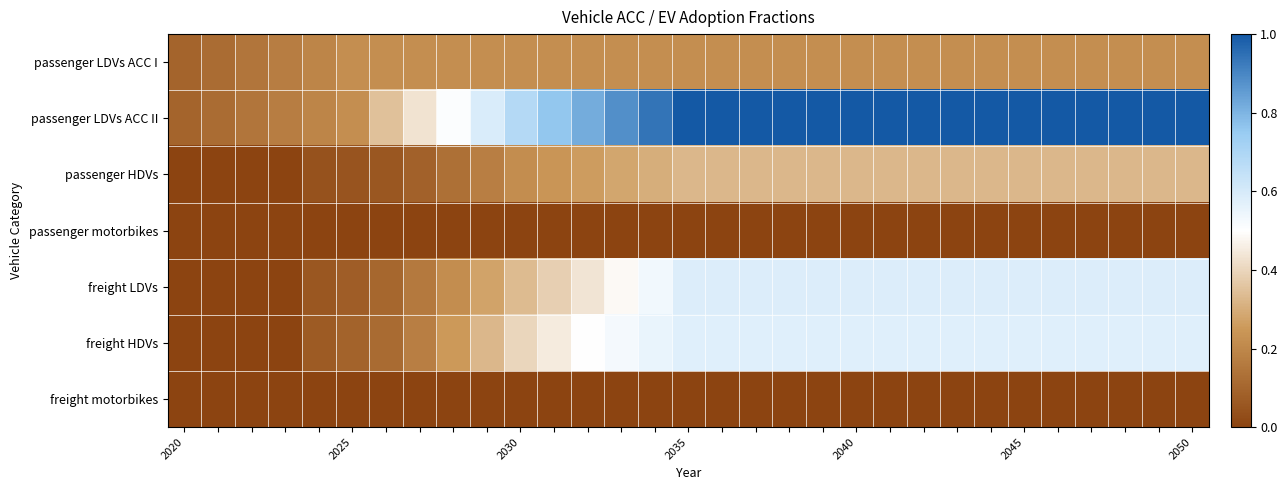

At how many categories does at least one series exceed 0?

31